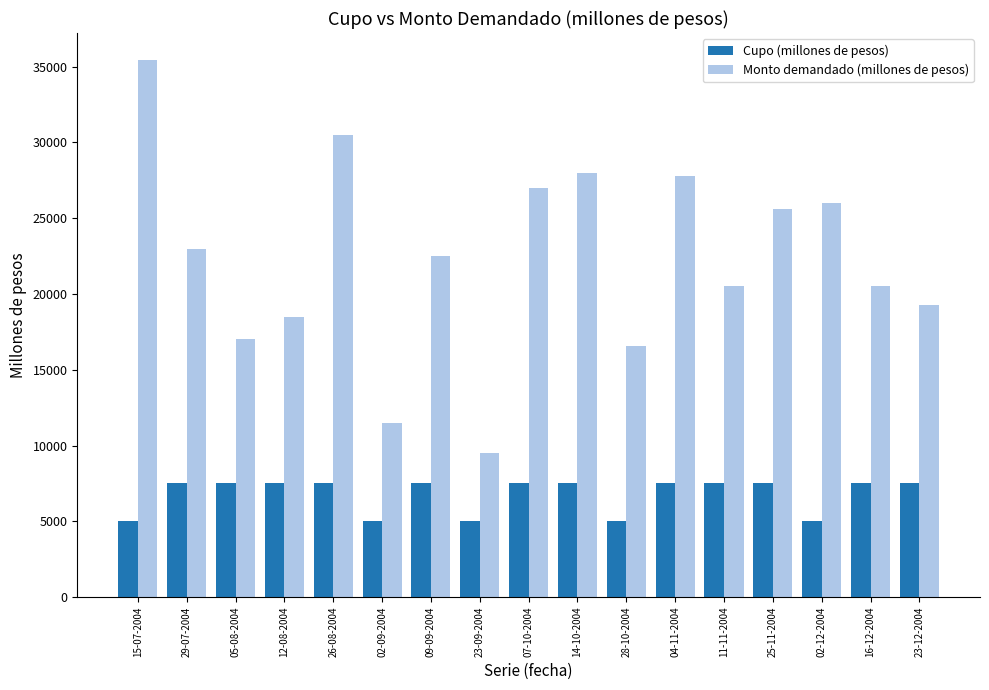

Reading left to right, extract all data points from this chart.

Cupo (millones de pesos): 15-07-2004=5000	29-07-2004=7500	05-08-2004=7500	12-08-2004=7500	26-08-2004=7500	02-09-2004=5000	09-09-2004=7500	23-09-2004=5000	07-10-2004=7500	14-10-2004=7500	28-10-2004=5000	04-11-2004=7500	11-11-2004=7500	25-11-2004=7500	02-12-2004=5000	16-12-2004=7500	23-12-2004=7500
Monto demandado (millones de pesos): 15-07-2004=35450	29-07-2004=23000	05-08-2004=17000	12-08-2004=18500	26-08-2004=30500	02-09-2004=11500	09-09-2004=22500	23-09-2004=9500	07-10-2004=27000	14-10-2004=28000	28-10-2004=16600	04-11-2004=27800	11-11-2004=20500	25-11-2004=25600	02-12-2004=26000	16-12-2004=20500	23-12-2004=19300